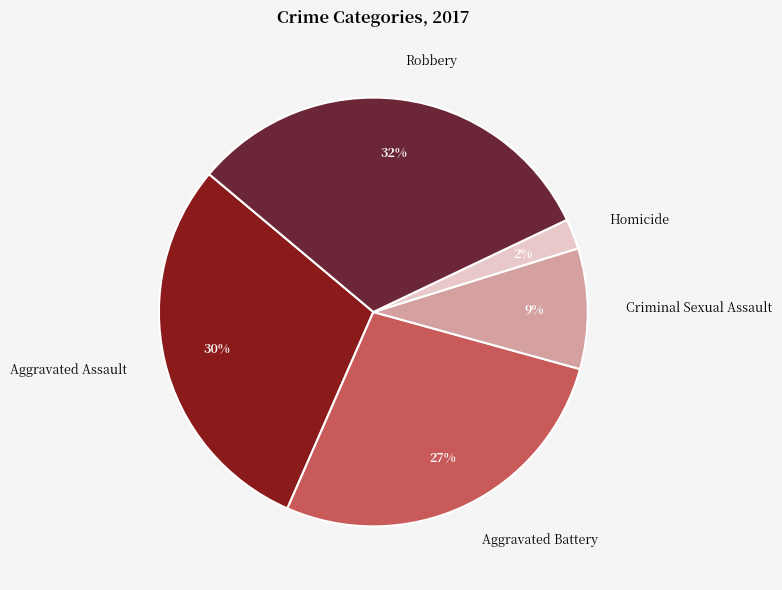

How many slices are in this pie chart?

5